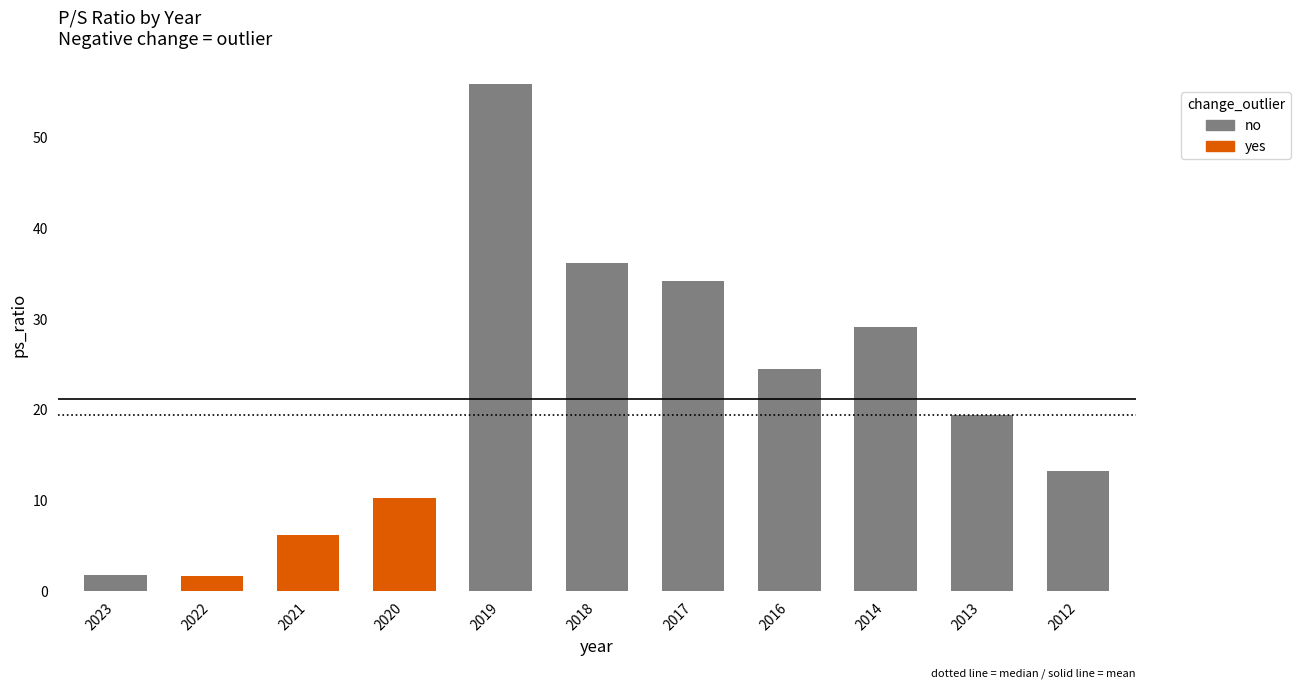

What is the value of the 4th bar from the left?

10.3